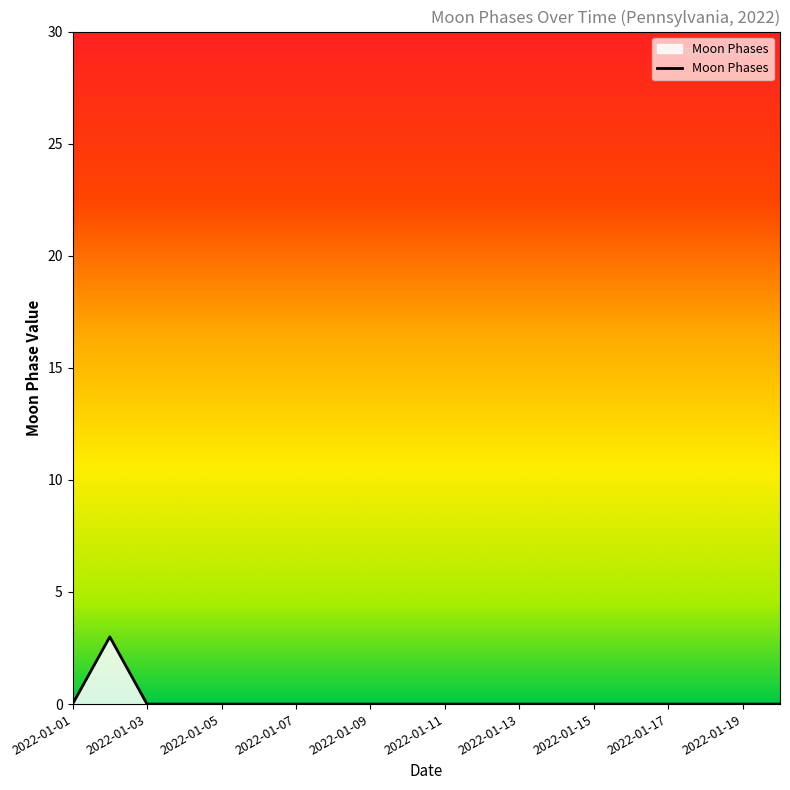

What is the difference between the maximum and minimum values?

3